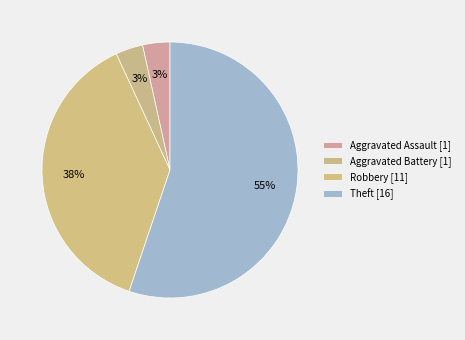

How many slices are in this pie chart?

4